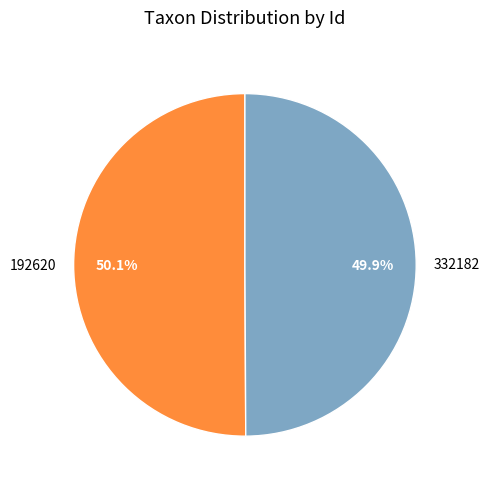

Count the number of slices in the pie.

2